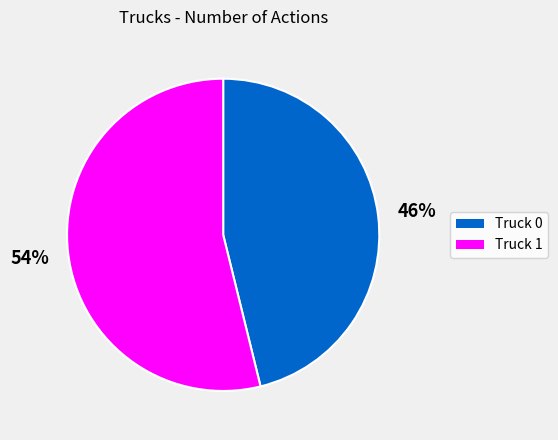

Which slice is the largest?

Truck 1